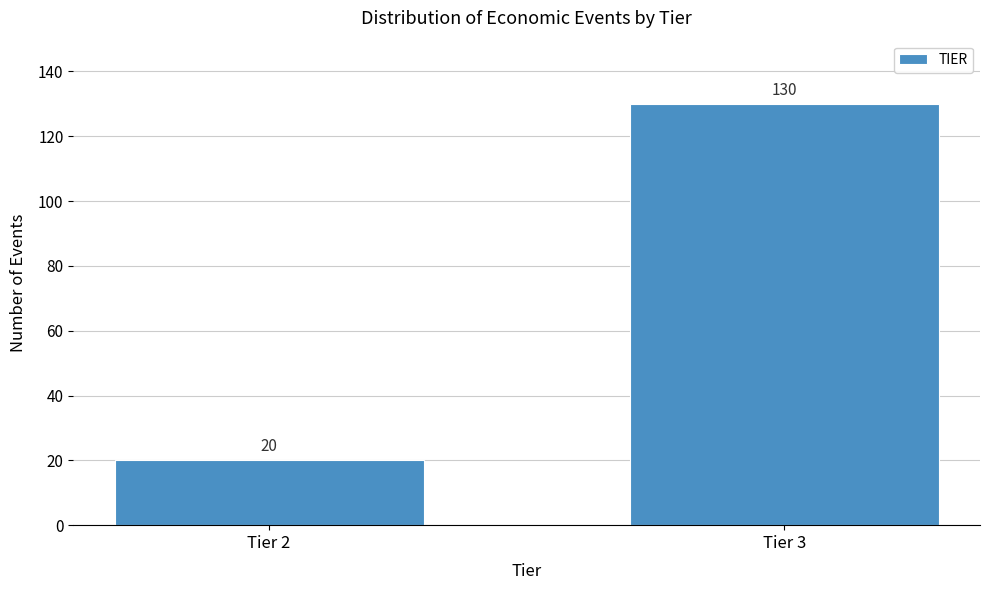

Reading left to right, extract all data points from this chart.

Tier 2=20	Tier 3=130